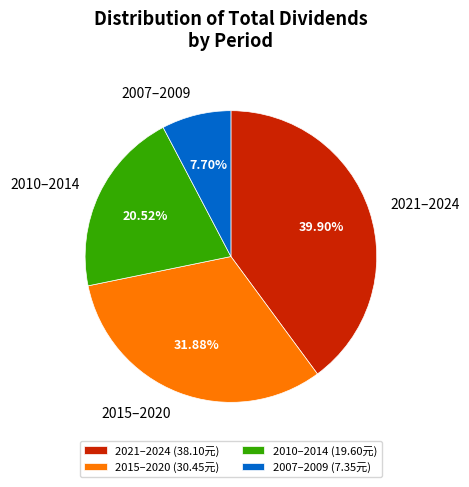

Does 2007–2009 represent more than half of the total?

No